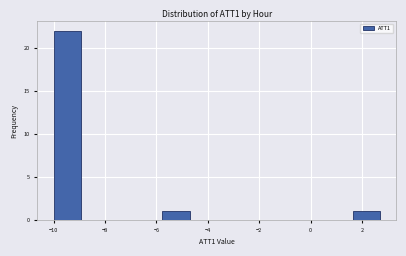

Which range on the x-axis has the tallest bar?

-10.0 to -9.0